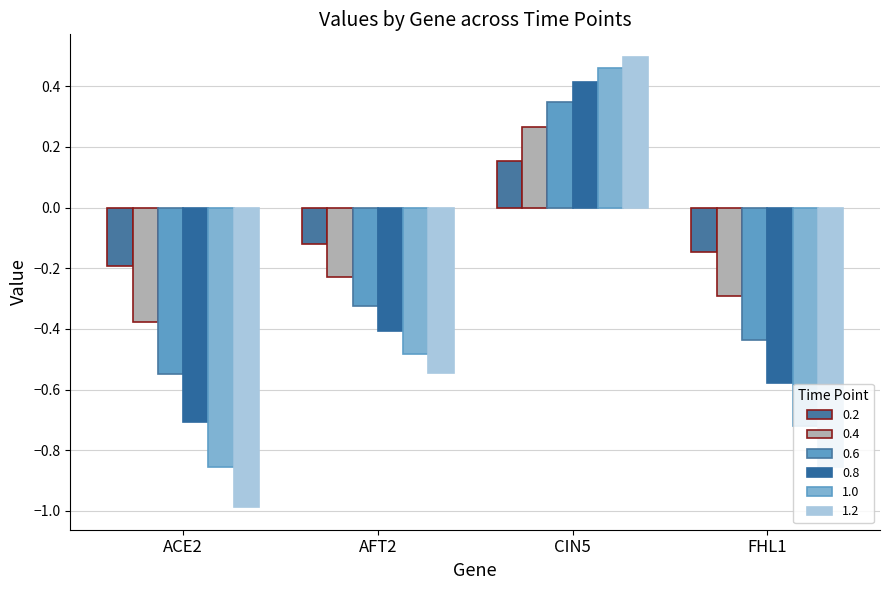

Rank the series at AFT2 from lowest to highest value.

1.2, 1.0, 0.8, 0.6, 0.4, 0.2